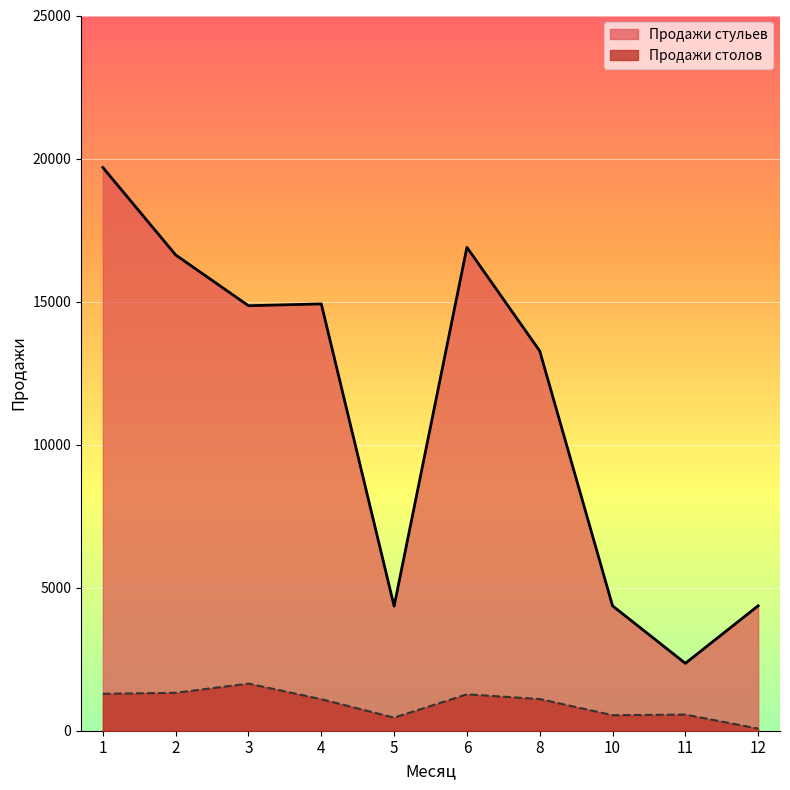

What is the total value across all series at 2?

17955